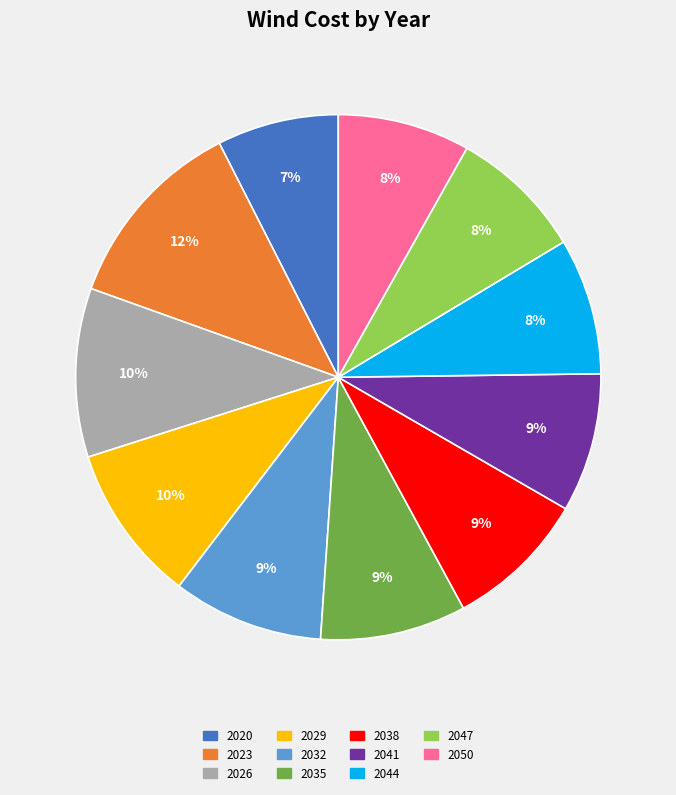

To the nearest percent, what portion does 2044 represent?

8%